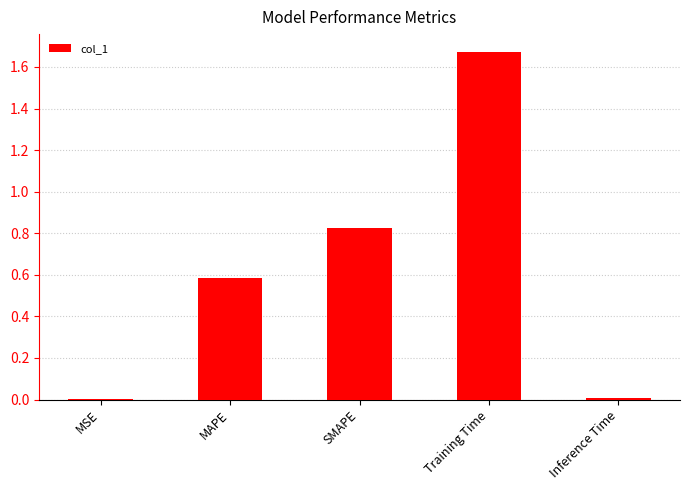

Is it true that the value at MSE is 0.0?

True